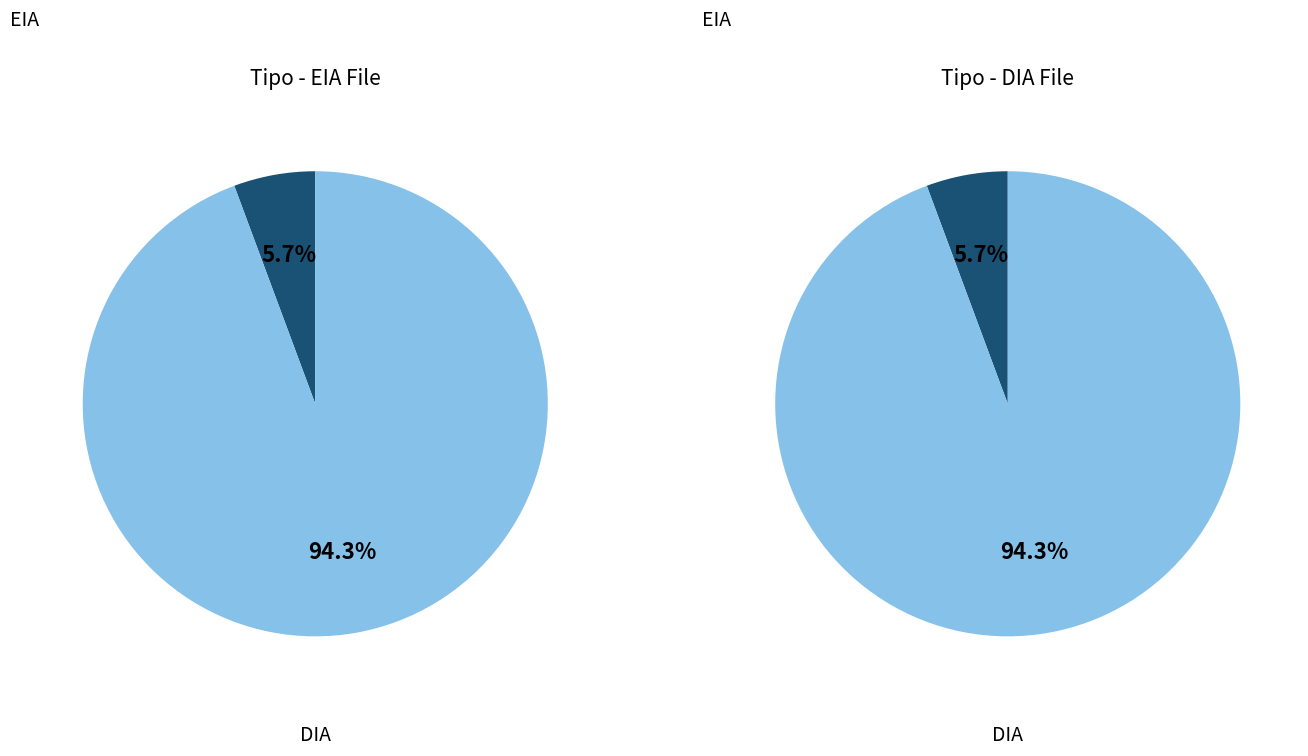

Is it true that EIA is 1% of the pie?

False